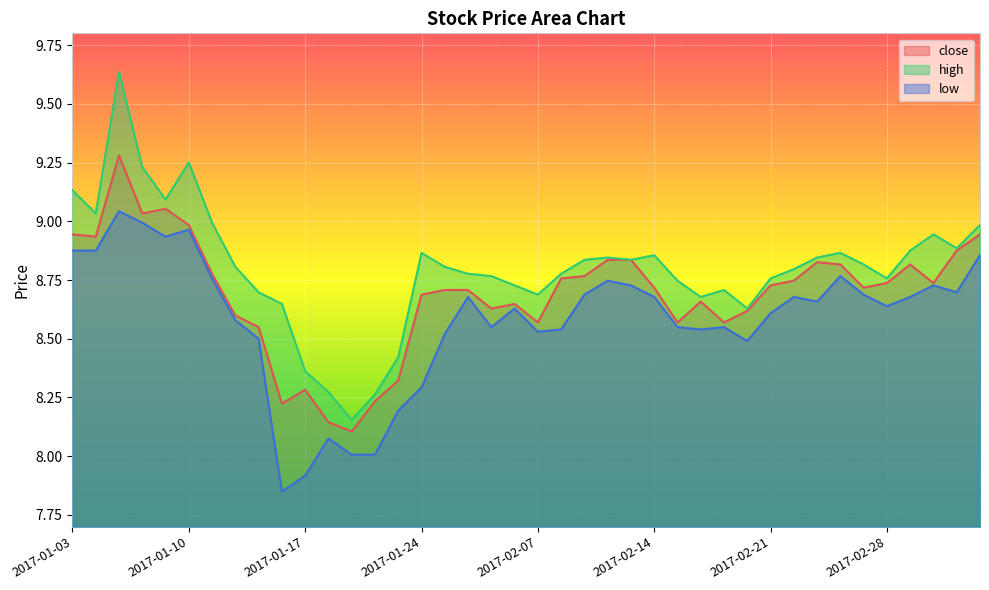

Which series has the widest spread of values?

high